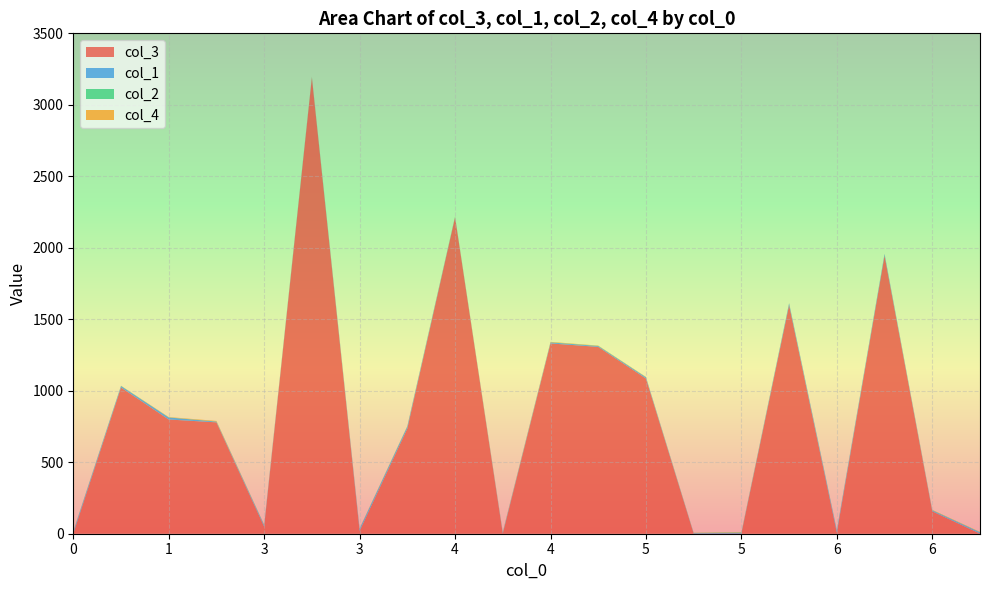

Reading left to right, extract all data points from this chart.

col_3: 0=1	1=1023	1=799	2=779	3=50	3=3189	3=20	4=736	4=2213	4=1	4=1331	5=1307	5=1086	5=1	5=1	6=1599	6=8	6=1945	6=157	7=1
col_1: 0=13	1=10	1=14	2=5	3=10	3=4	3=14	4=13	4=3	4=7	4=7	5=6	5=8	5=3	5=5	6=12	6=14	6=11	6=6	7=8
col_2: 0=1	1=1	1=1	2=1	3=2	3=1	3=2	4=2	4=1	4=2	4=1	5=1	5=1	5=2	5=3	6=1	6=3	6=1	6=2	7=2
col_4: 0=3	1=1	1=2	2=4	3=2	3=3	3=2	4=2	4=2	4=3	4=3	5=2	5=2	5=1	5=2	6=1	6=1	6=1	6=2	7=2